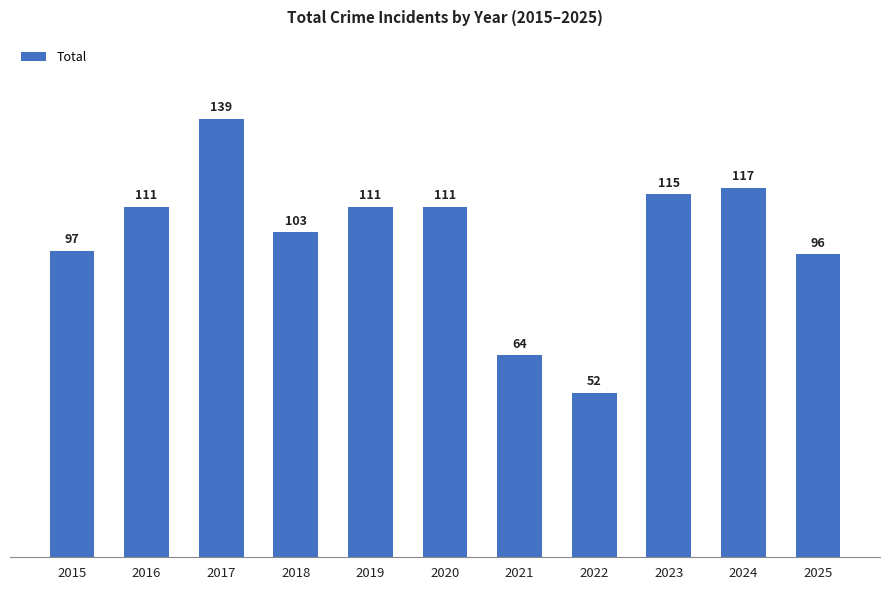

True or false: the data shows 102 at 2021.

False